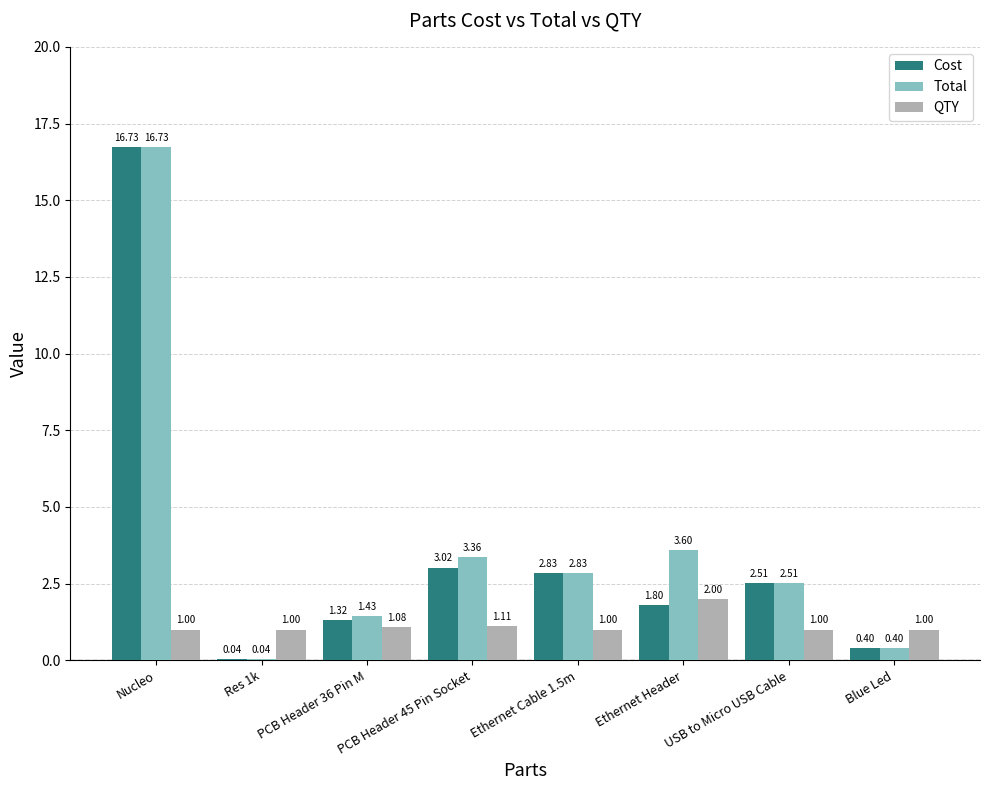

Between Res 1k and PCB Header 36 Pin M, which series saw the biggest shift?

Total